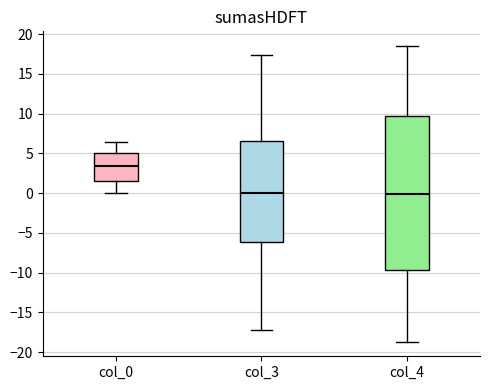

Reading left to right, transcribe this box plot: for each box, give where its median line is, the range the box spans, and where its two whiskers end, as read against the y-axis. The values are not printed on the chart, so give them approximately, as read against the axis.

col_0: median 3.5, box 1.5 to 5.0, whiskers 0.0 to 6.5
col_3: median 0.0, box -6.0 to 6.5, whiskers -17.5 to 17.5
col_4: median 0.0, box -9.5 to 9.5, whiskers -18.5 to 18.5